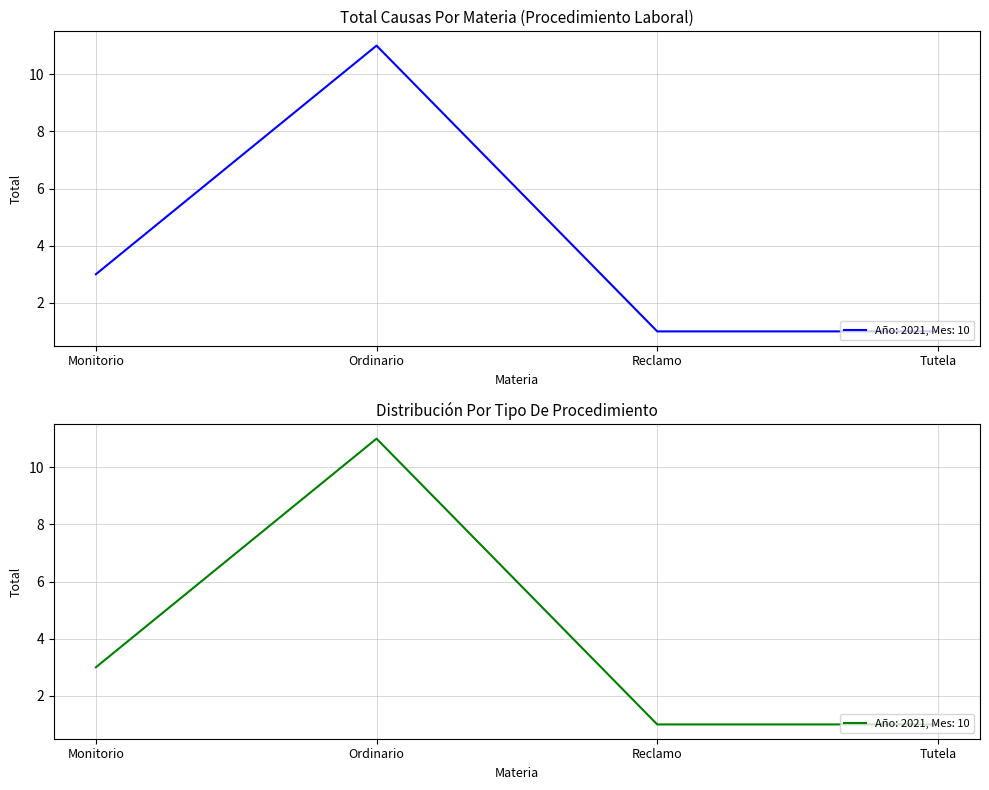

Is this an area chart (filled region under the line)?

No